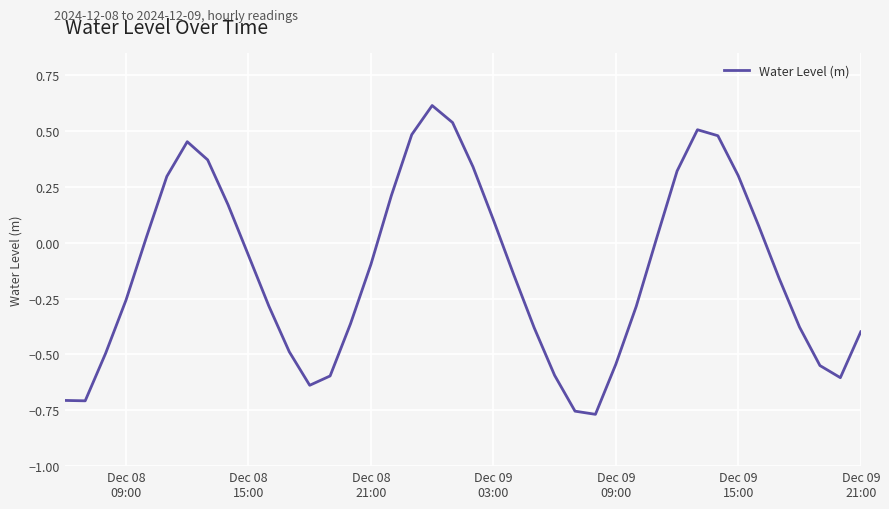

What is the maximum value shown in the chart?

0.6